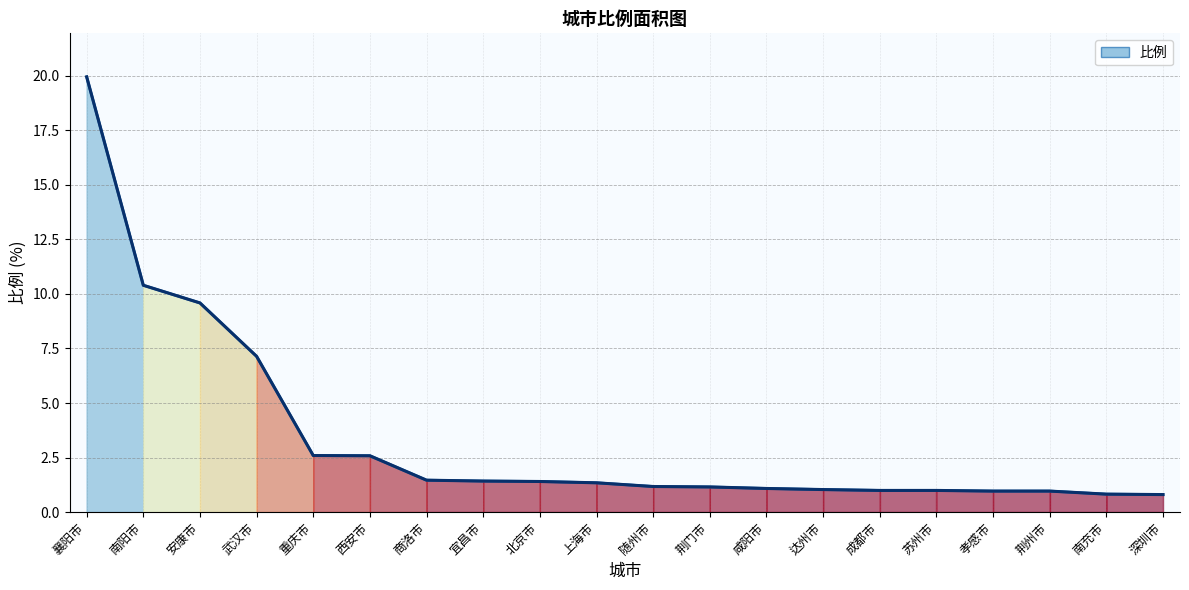

How many lines are shown in the chart?

1